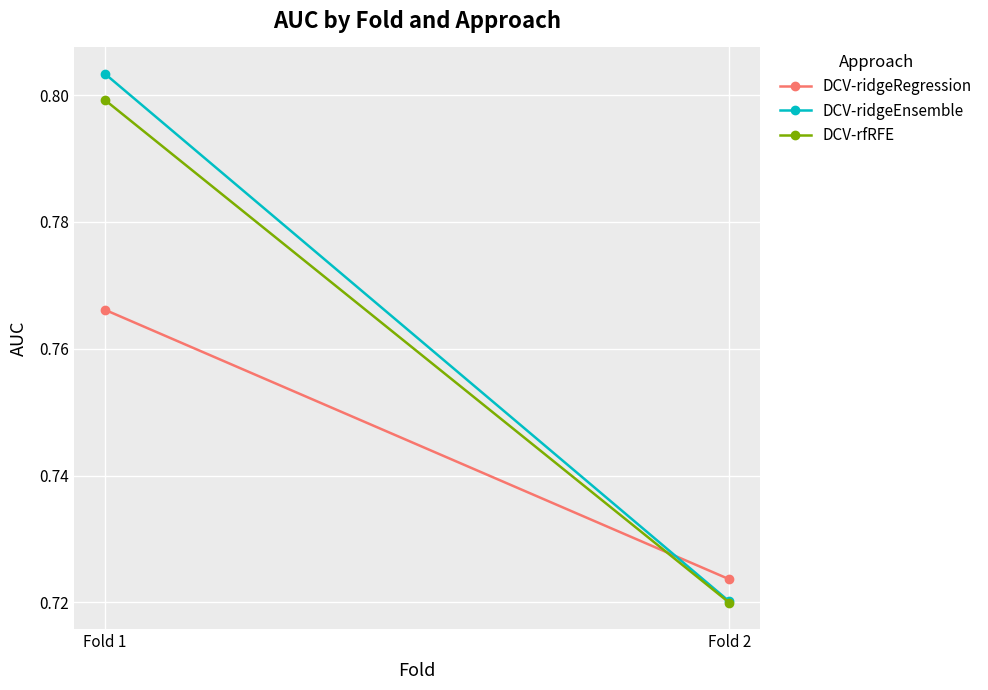

What is the difference between the DCV-rfRFE values at Fold 2 and Fold 1?

0.1